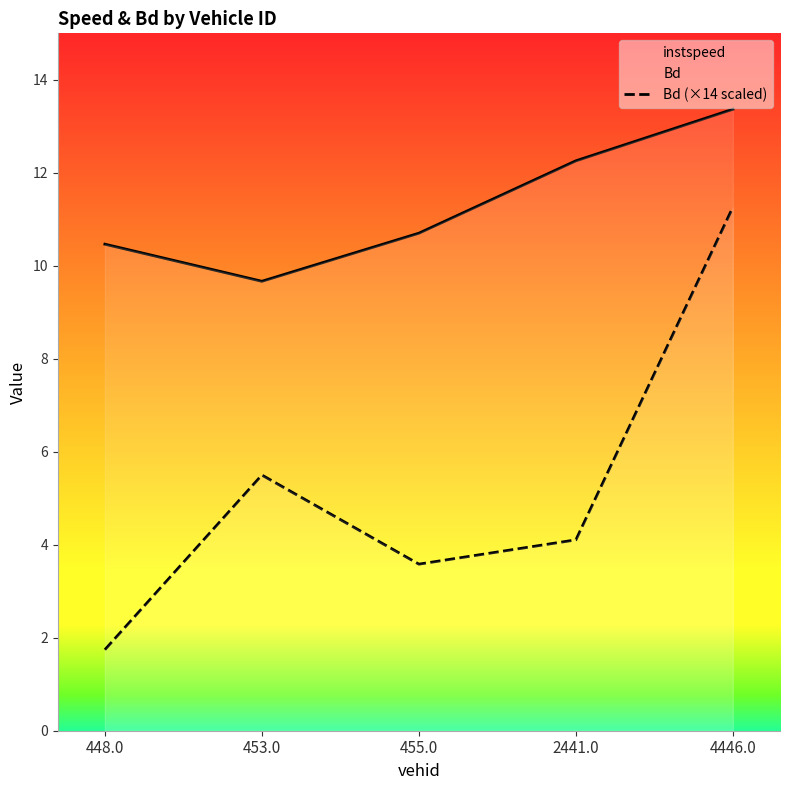

Is this an area chart (filled region under the line)?

No